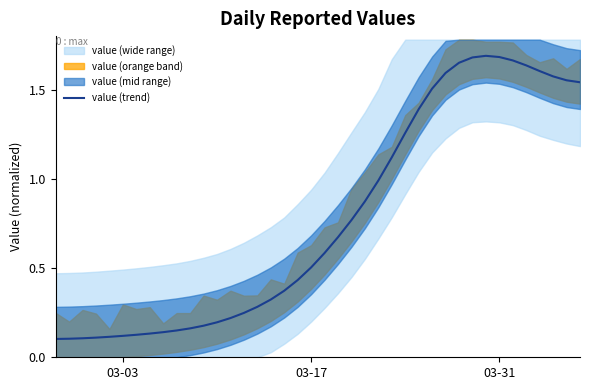

True or false: value (trend) has a value of 0.9 at 03-31.

False